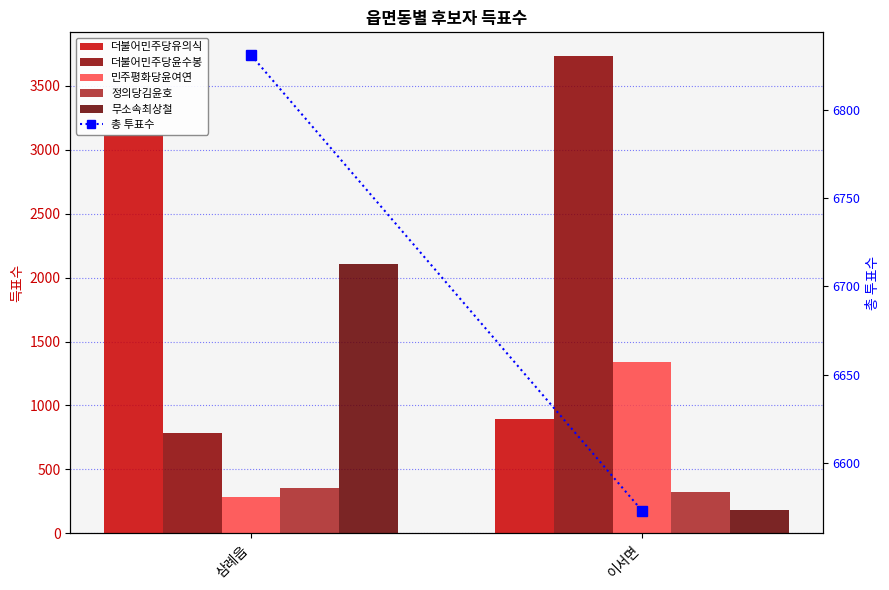

Which series changed the most between 삼례읍 and 이서면?

더불어민주당윤수봉